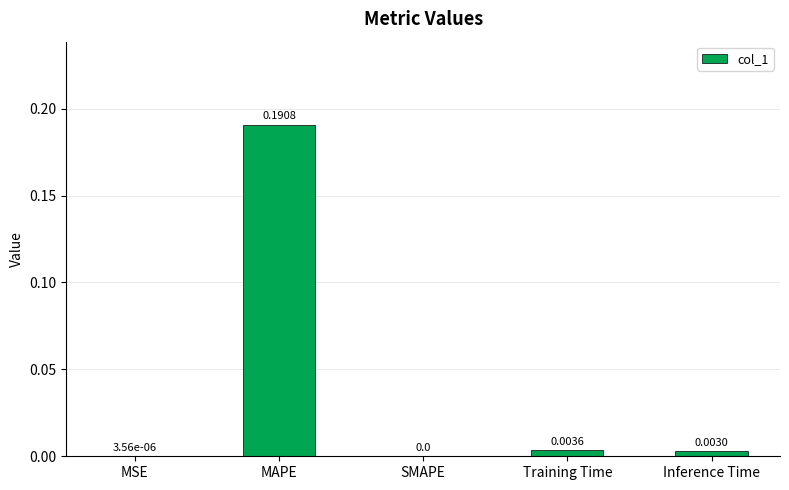

Which has a higher value, MSE or MAPE?

MAPE